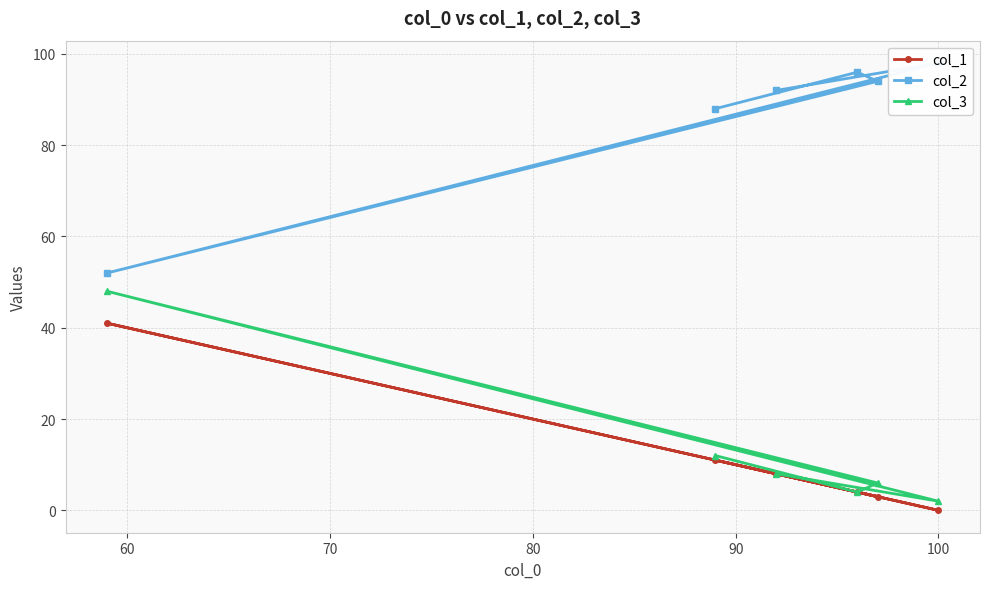

What is the average value of the col_3 series?

13